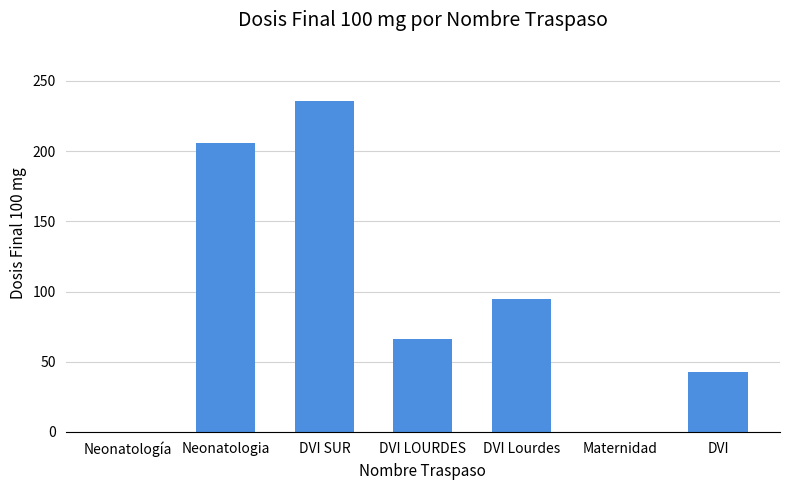

What is the sum of all values?

646